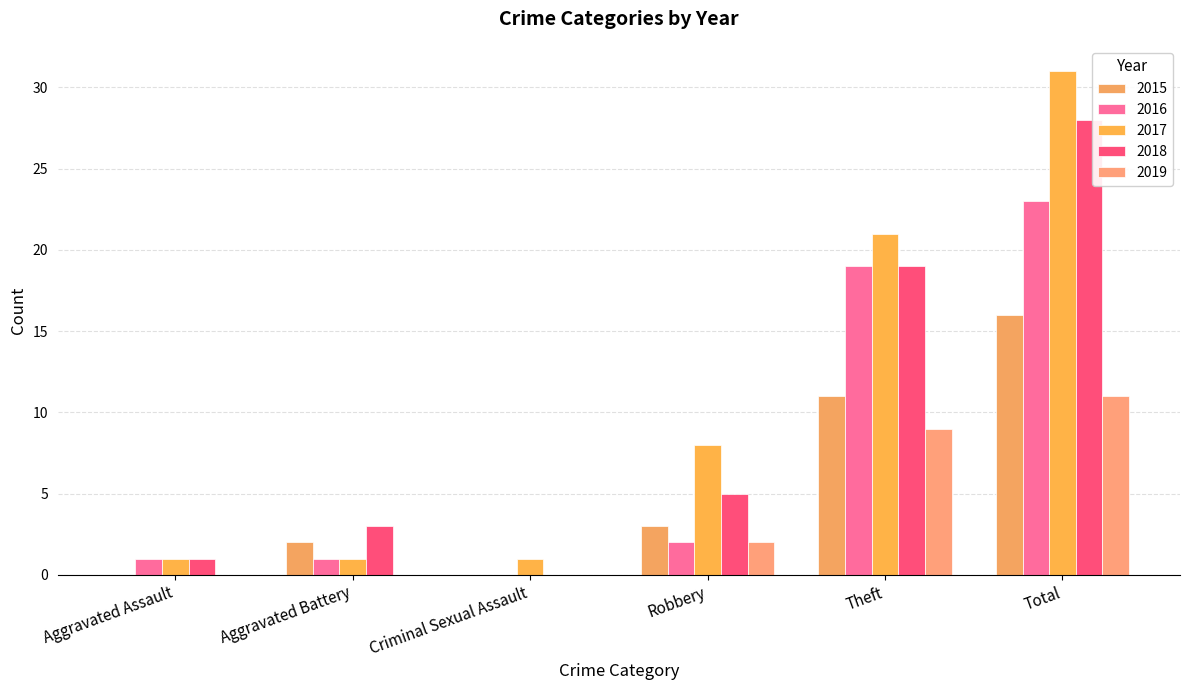

What is the difference between the 2015 values at Aggravated Battery and Robbery?

1